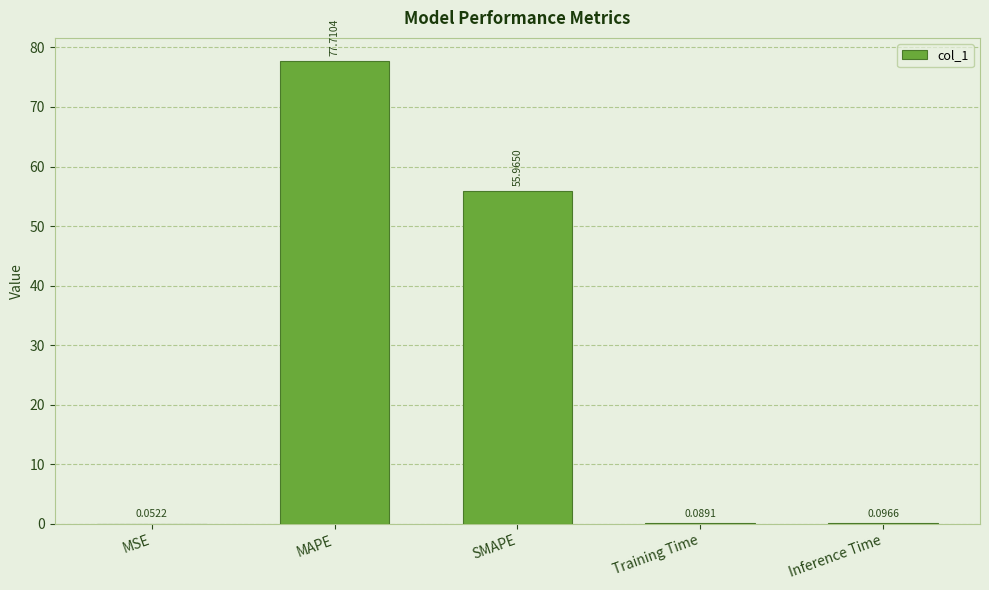

What is the change in value from MSE to MAPE?

+77.7